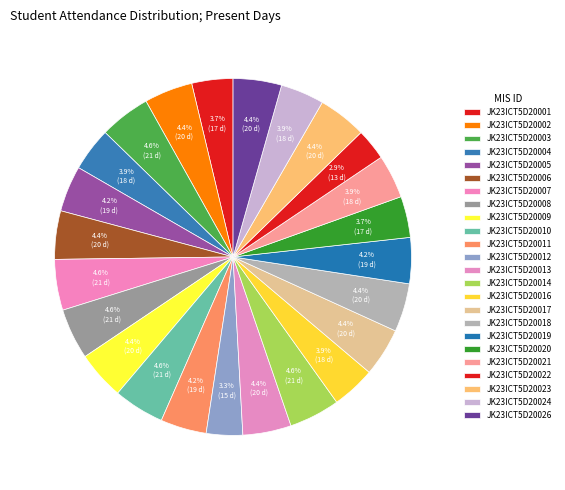

What percentage do JK23ICT5D20005 and JK23ICT5D20019 together represent?

8.3%